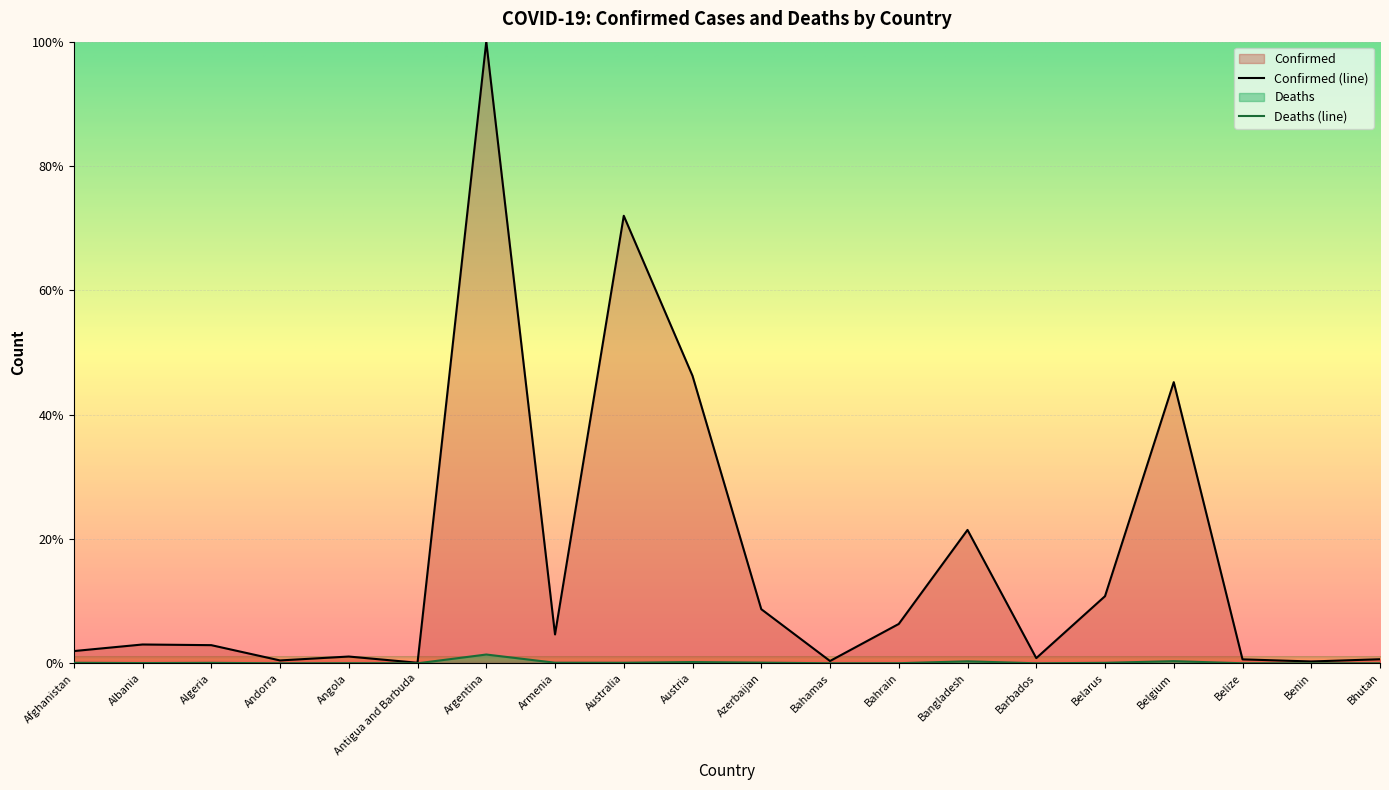

What position from the right is Algeria?

18